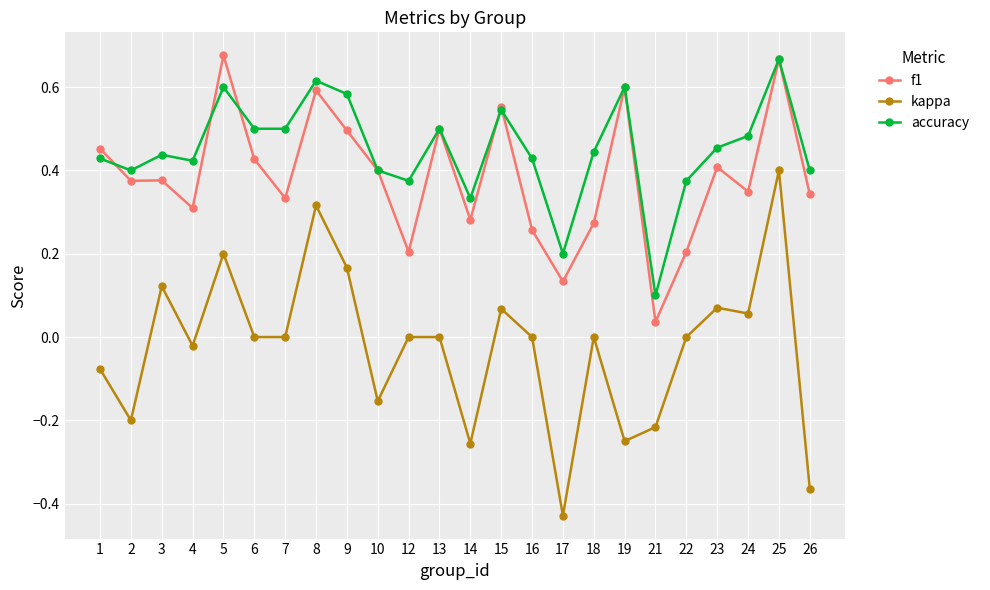

The accuracy series shows 0.5 at 24. True or false?

True